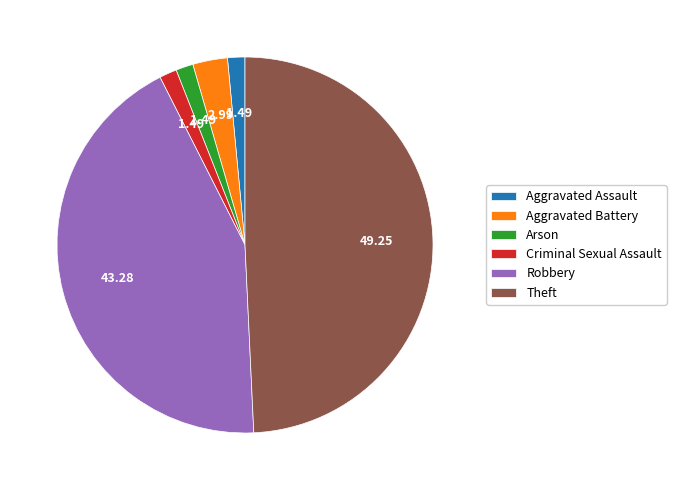

Is the sum of Robbery and Theft greater than half?

Yes